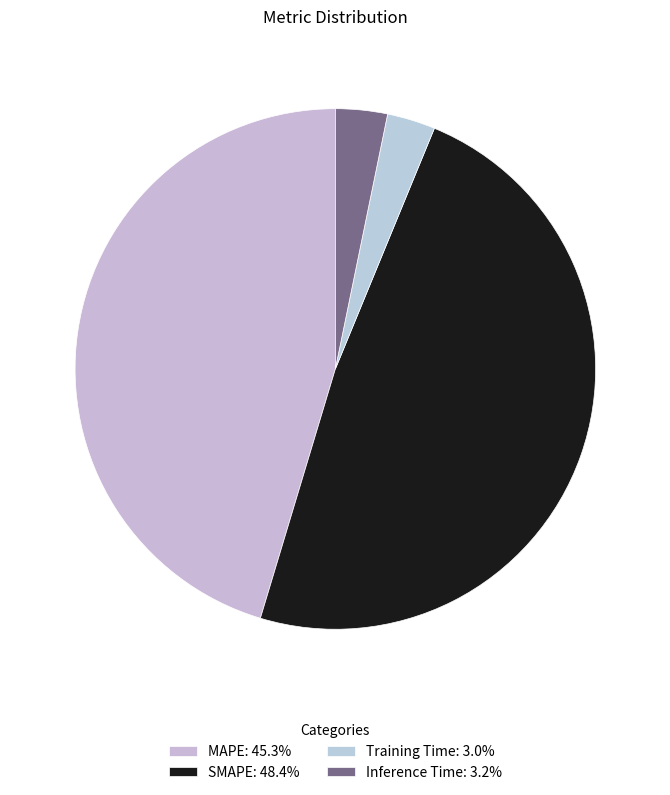

Count the number of slices in the pie.

4